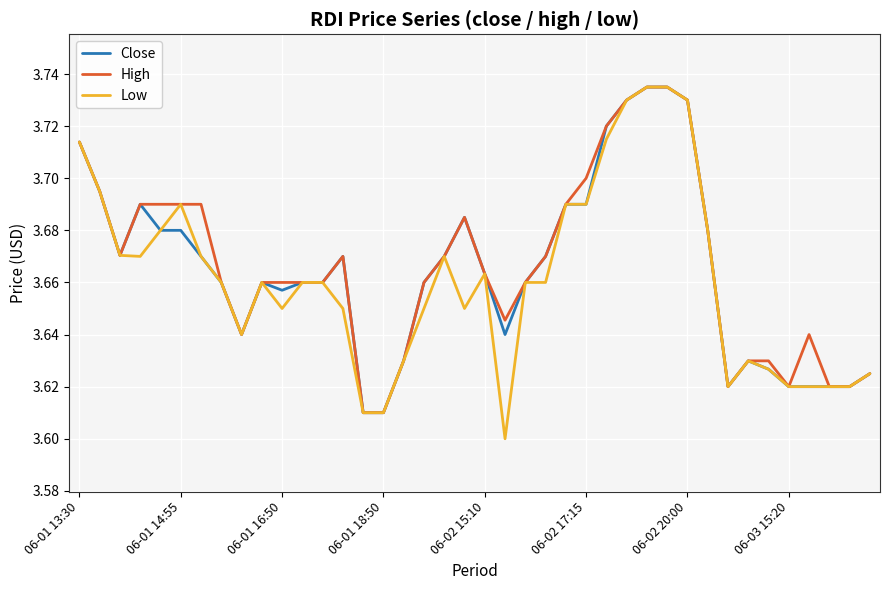

Which series has the largest range (max minus min)?

Low